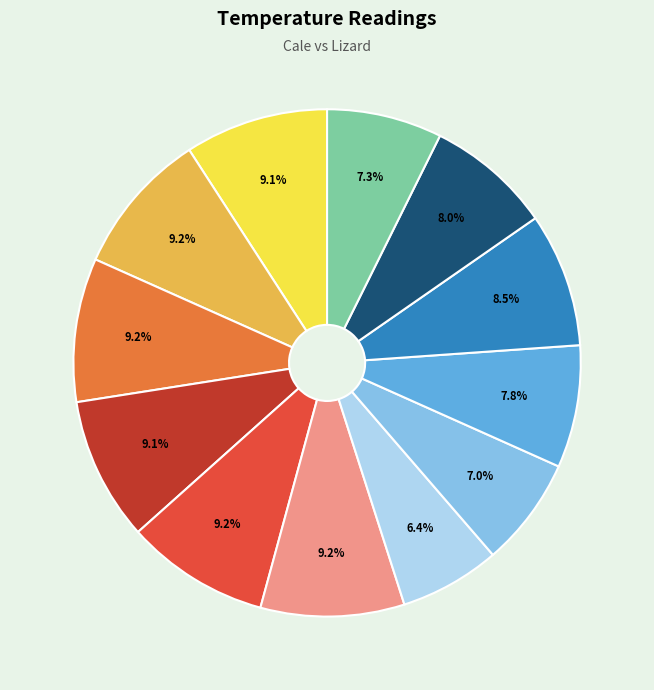

How many segments does this pie chart have?

12